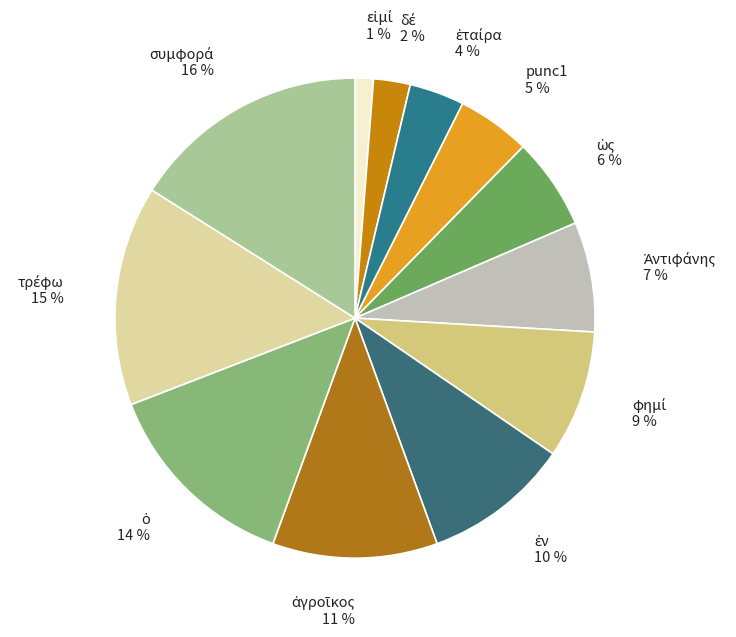

To the nearest percent, what is the difference between the largest and smallest slice percentages?

15%